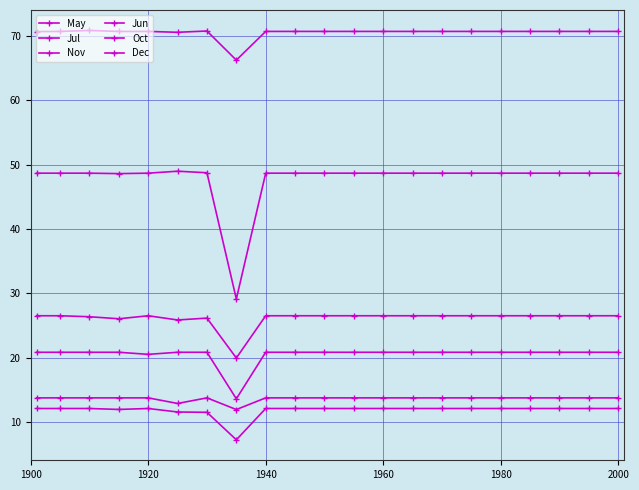

How many lines are shown in the chart?

6